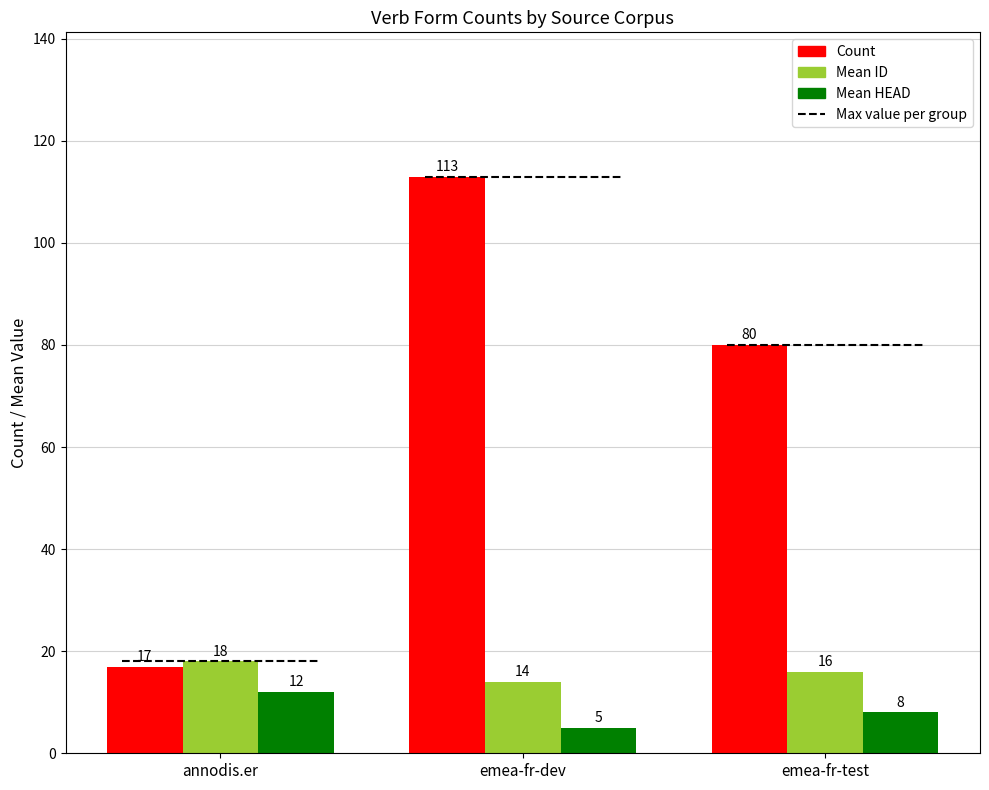

How many bars are there in each group?

3